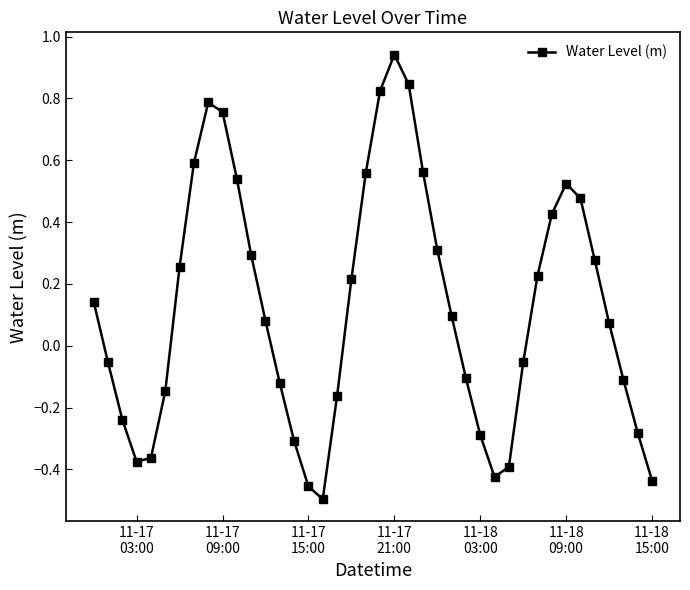

How many negative values are there?

18